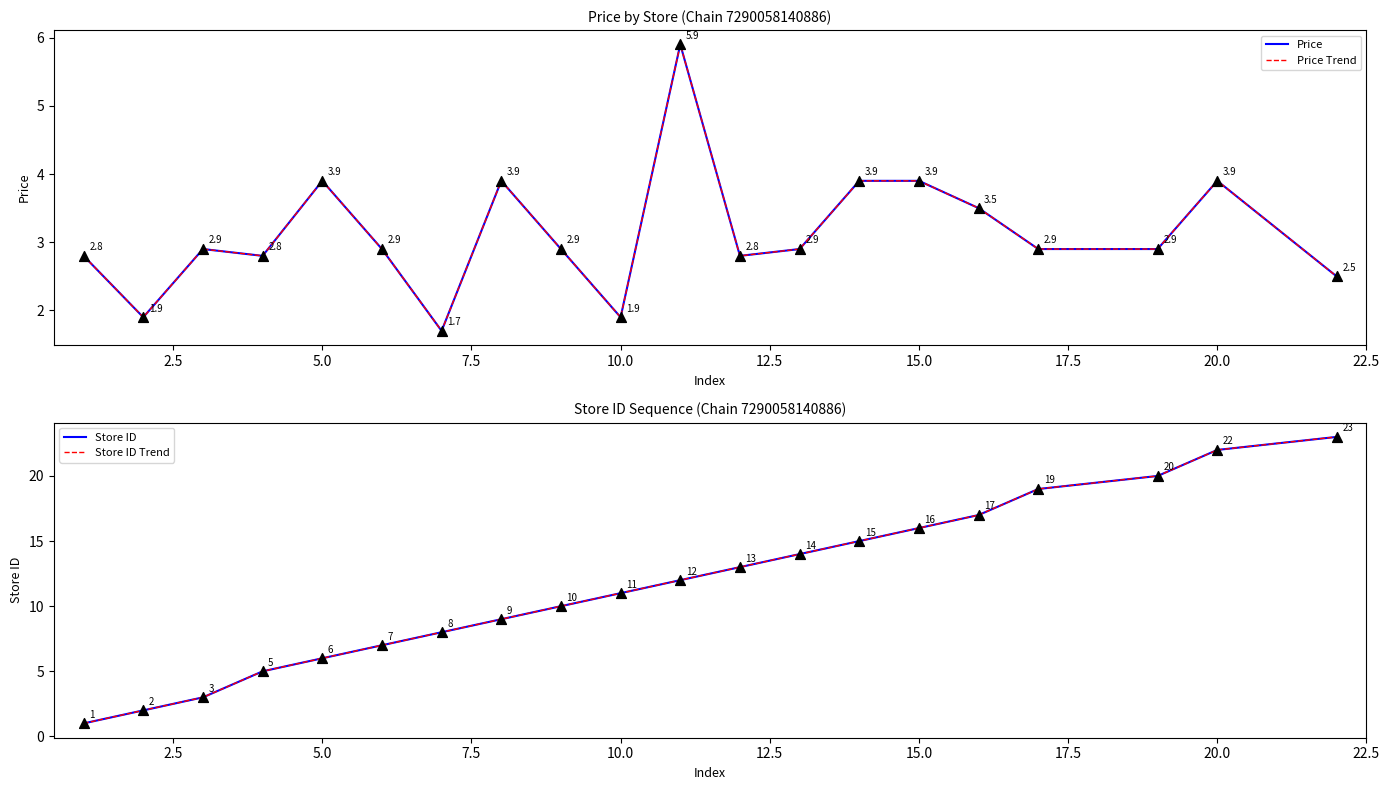

Is the value of Price at 15.0 greater than the value of Store ID at 12?

No